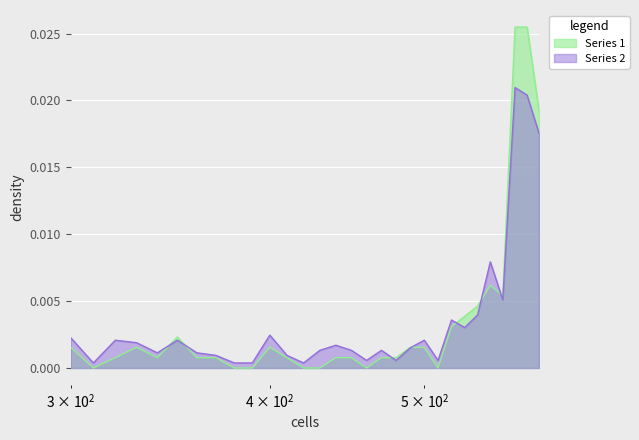

Between 350 and 450, which is larger?

350